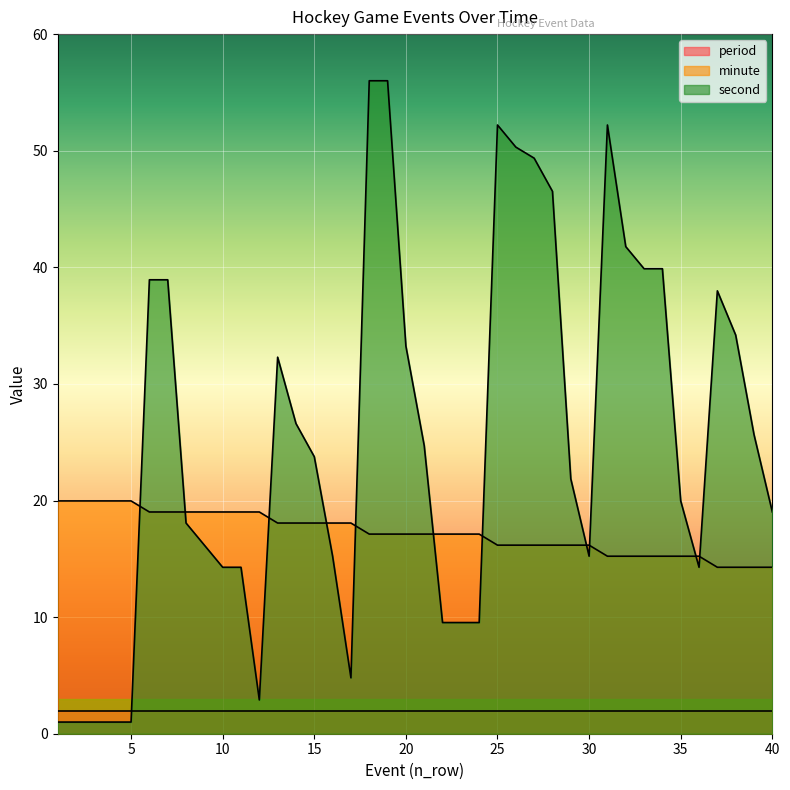

Which category has the lowest value across all series?

1